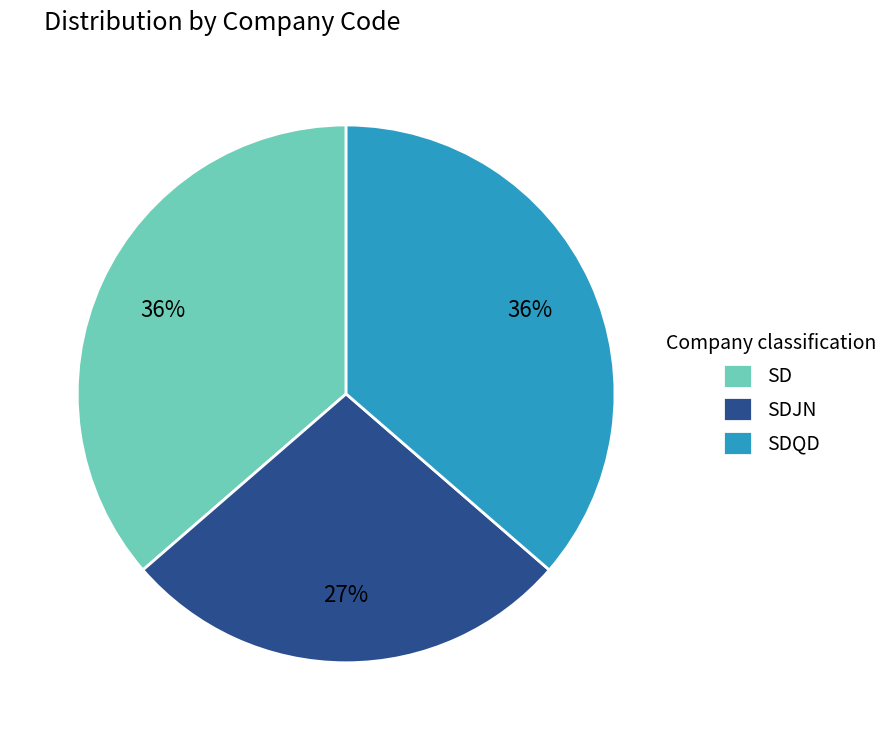

Does SDQD represent more than half of the total?

No